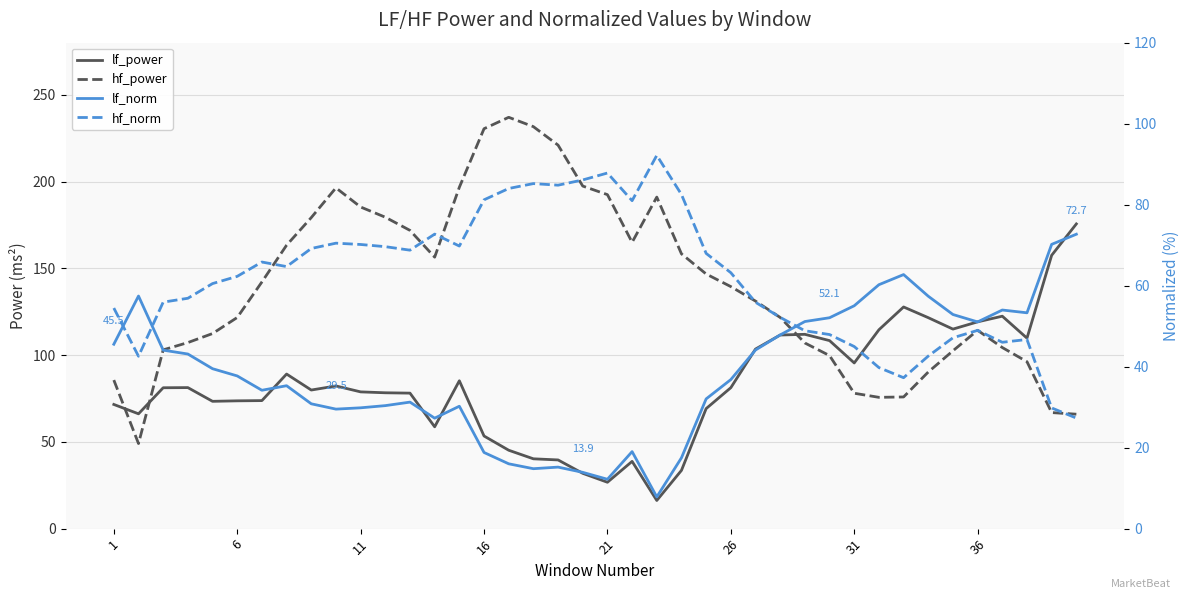

At how many categories does at least one series exceed 60?

40